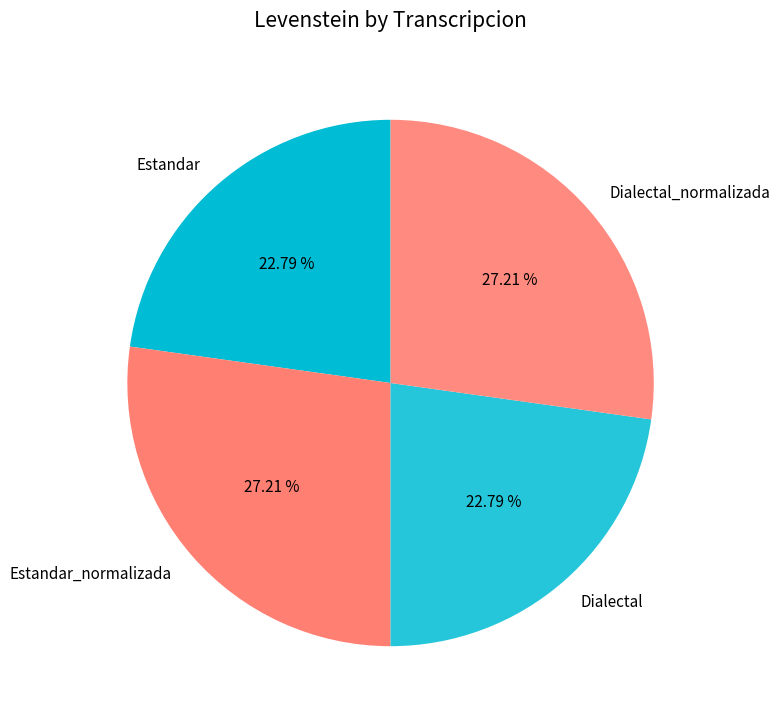

To the nearest percent, what is the difference between the Dialectal and Dialectal_normalizada slice percentages?

4%